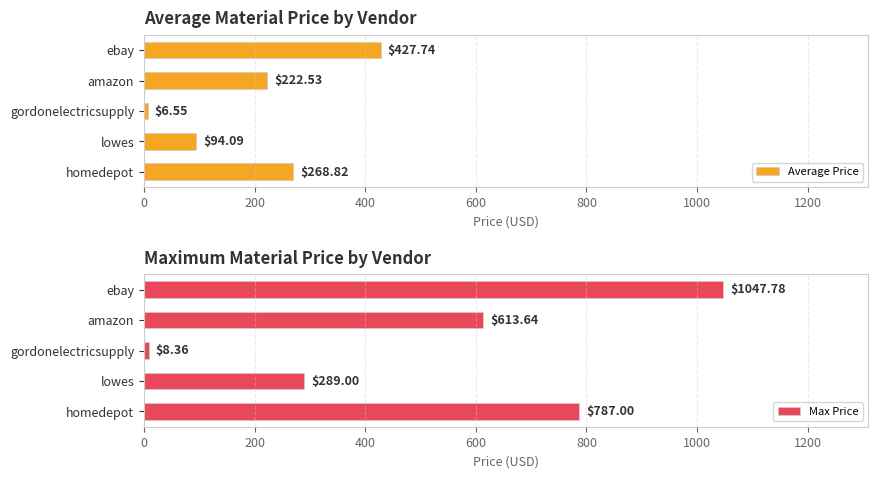

How many distinct data groups are displayed?

2